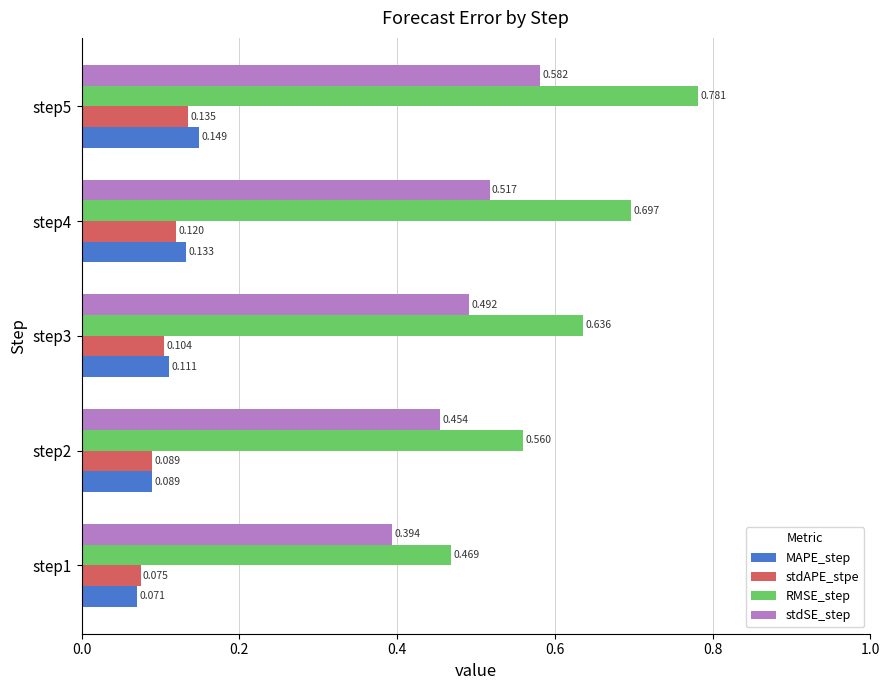

List the series in order of their peak value, lowest first.

stdAPE_stpe, MAPE_step, stdSE_step, RMSE_step